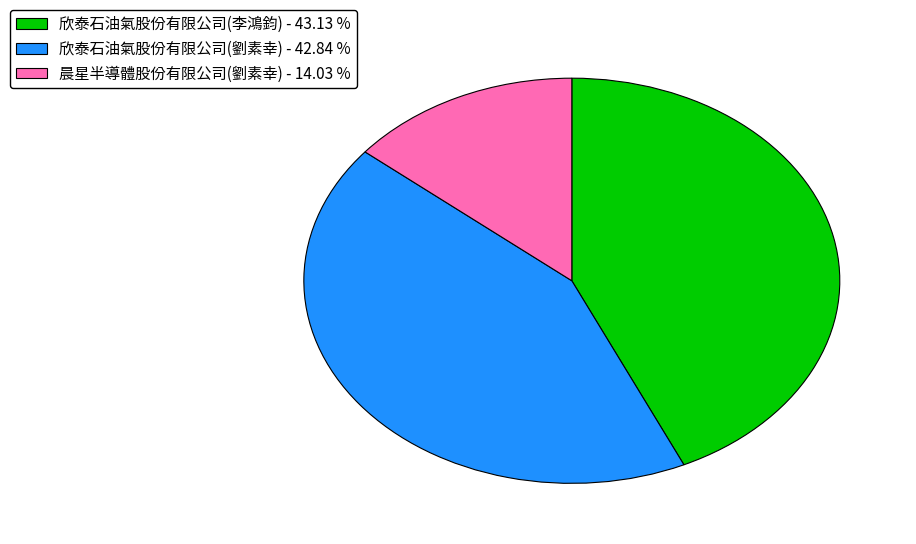

The 晨星半導體股份有限公司(劉素幸) slice represents 4% of the pie. True or false?

False